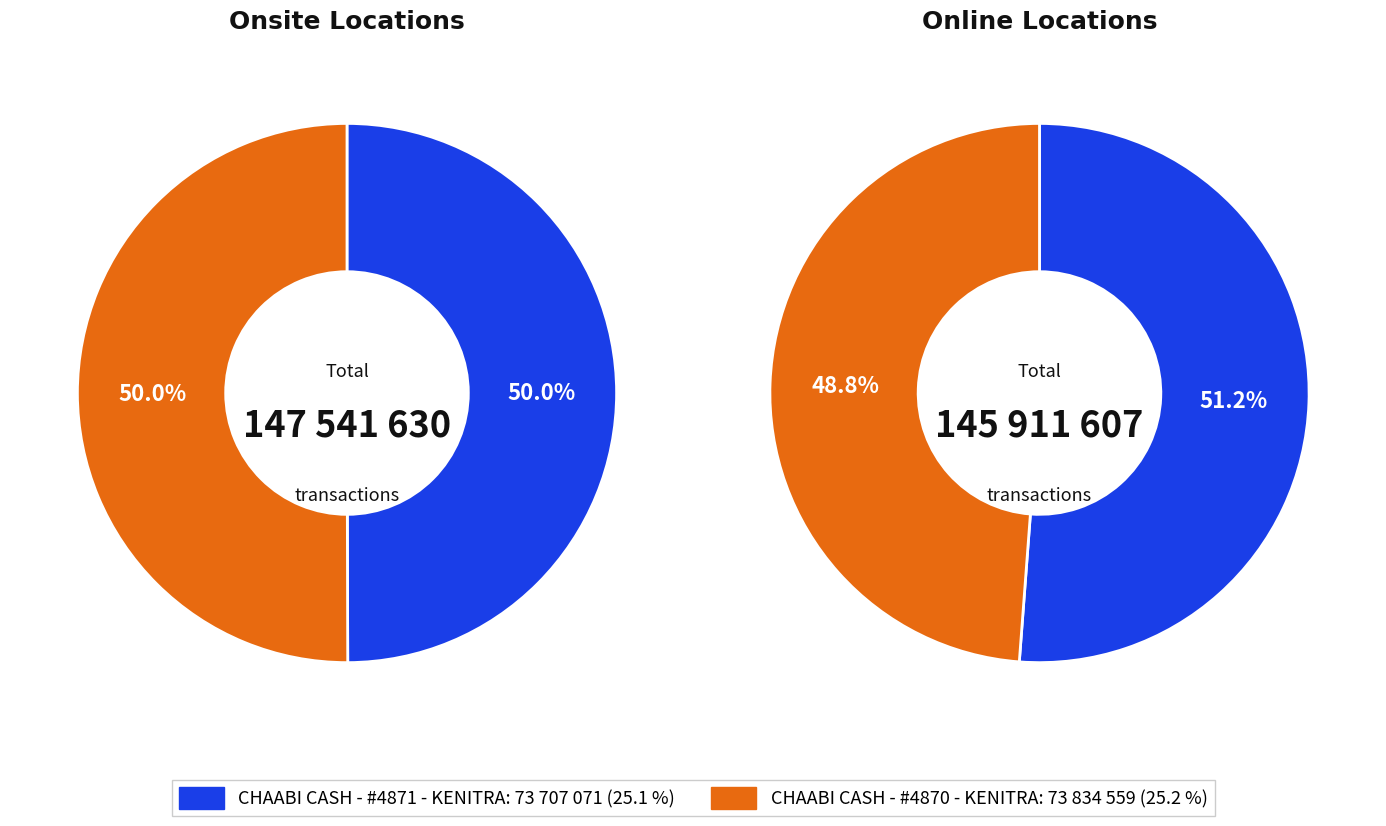

How many segments does this pie chart have?

4